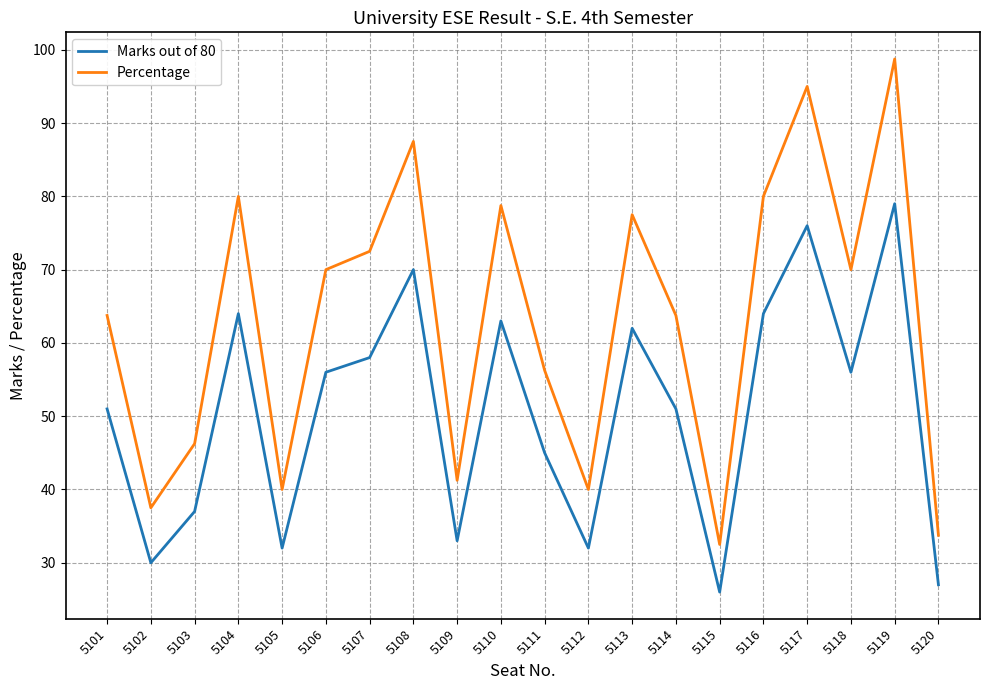

What is the highest value of the Percentage series?

98.8